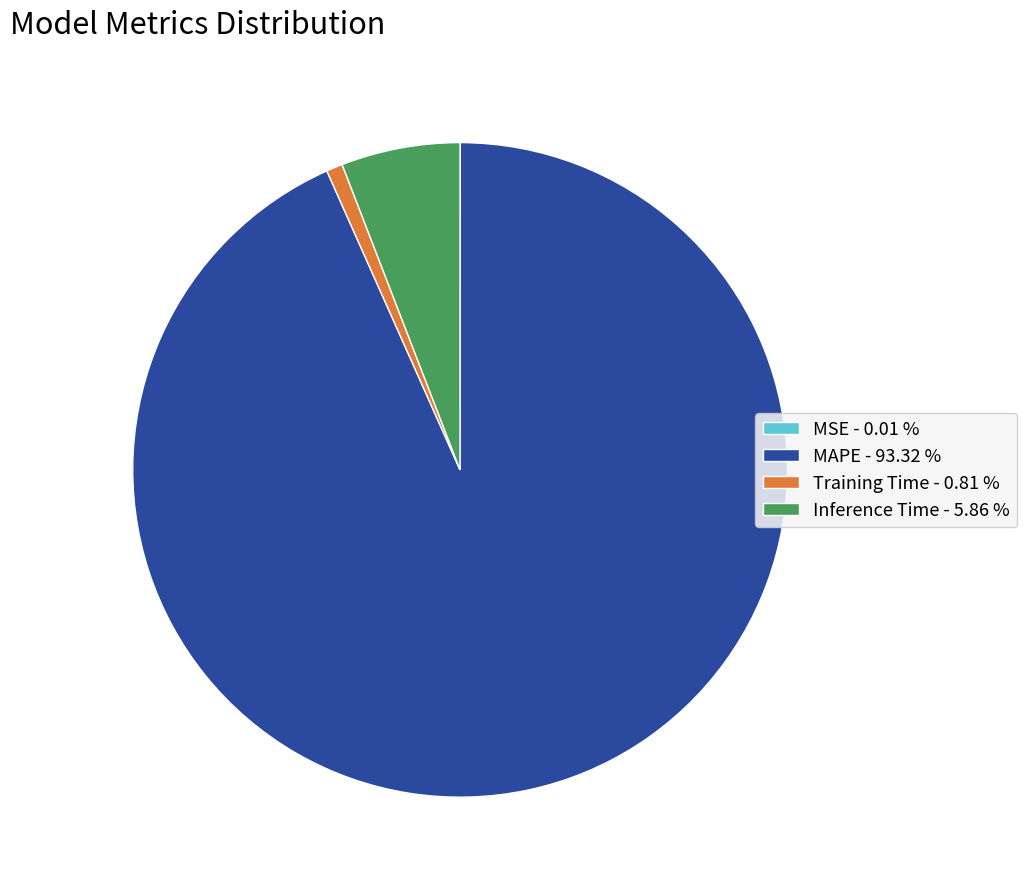

Is MAPE - 93.32 % the majority of the pie?

Yes